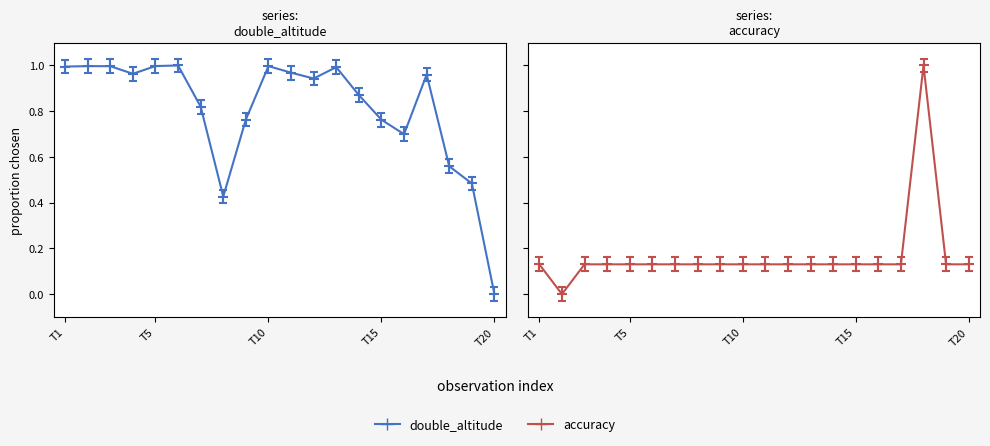

True or false: accuracy and double_altitude intersect in this chart.

True